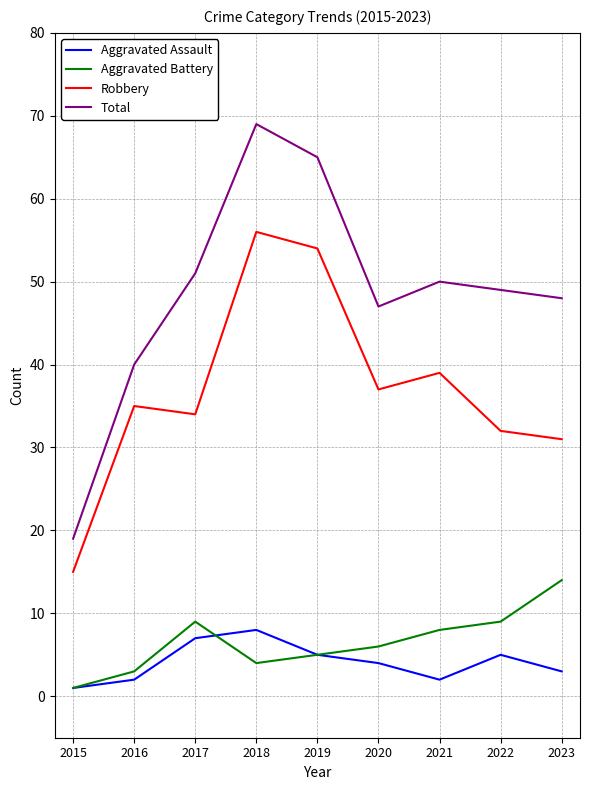

What is the highest value of the Aggravated Assault series?

8